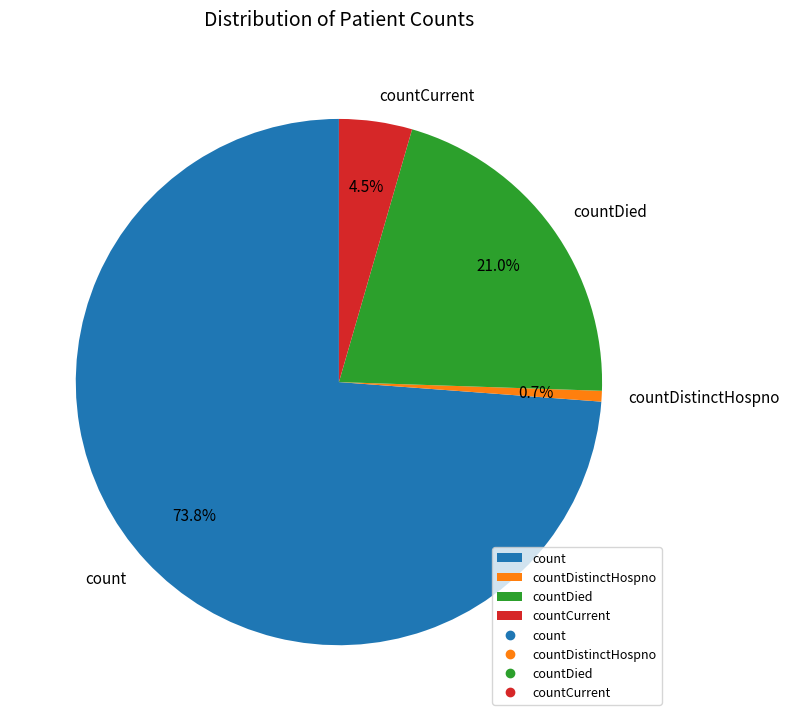

Does countCurrent represent more than half of the total?

No